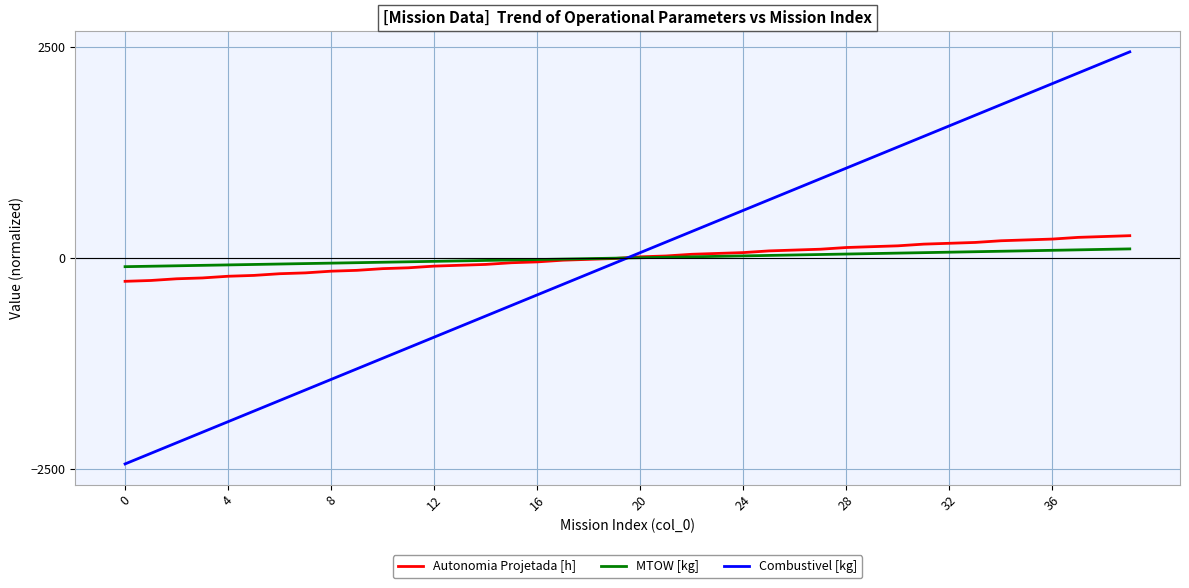

What is the lowest value of the Combustivel [kg] series?

-2437.5